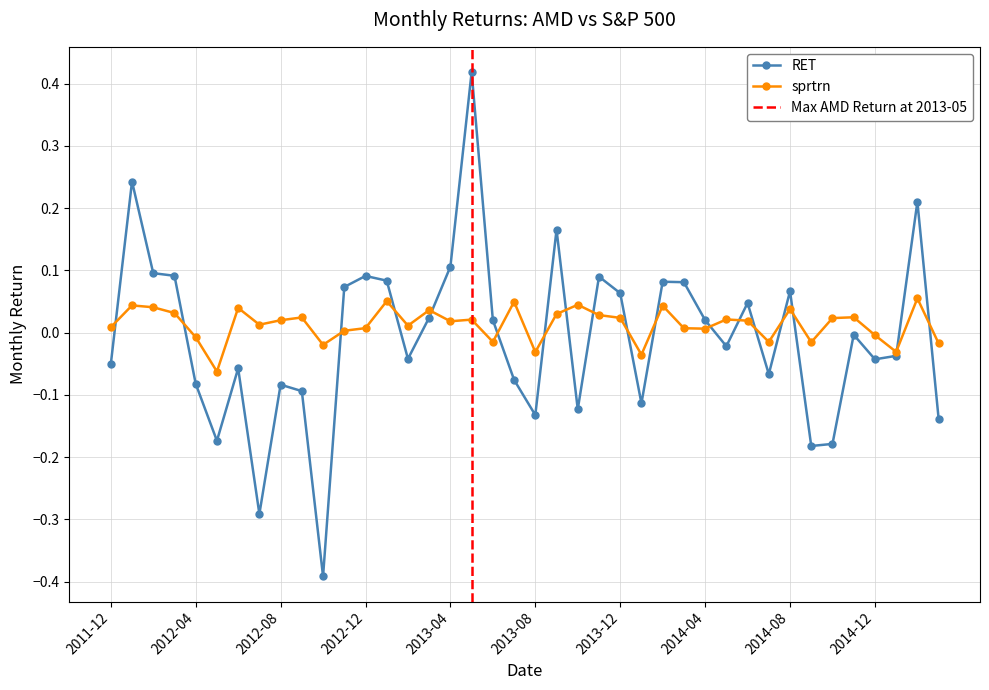

What are all the series names shown in the legend?

RET, sprtrn